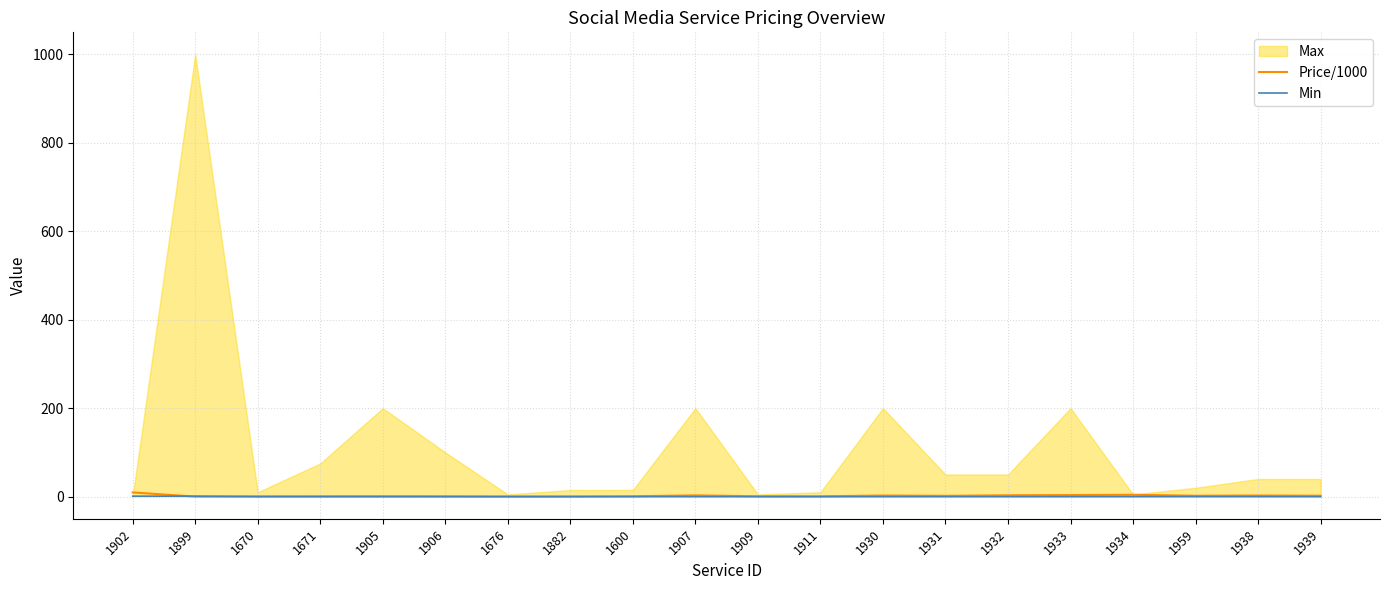

What is the label of the 8th point from the right?

1930